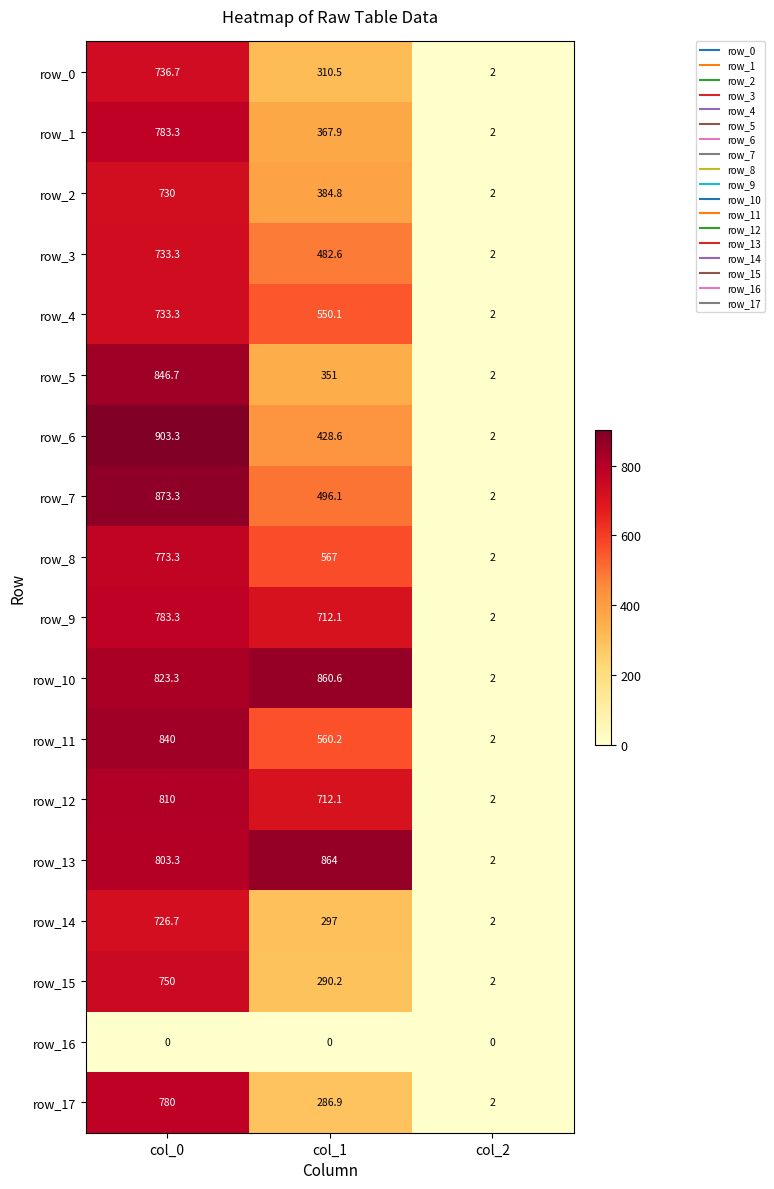

The row_12 series shows 1036.2 at col_1. True or false?

False